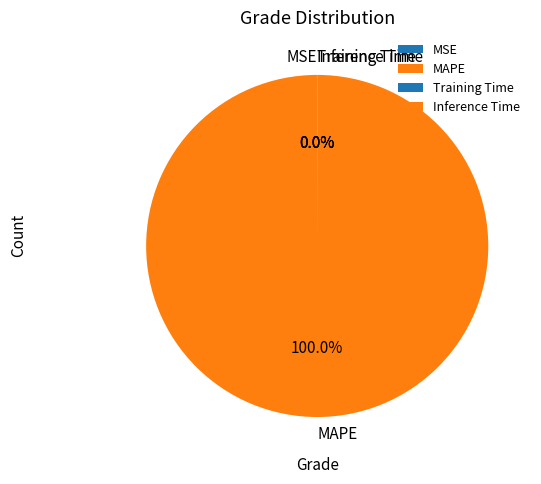

Which category has the biggest portion of the pie?

MAPE